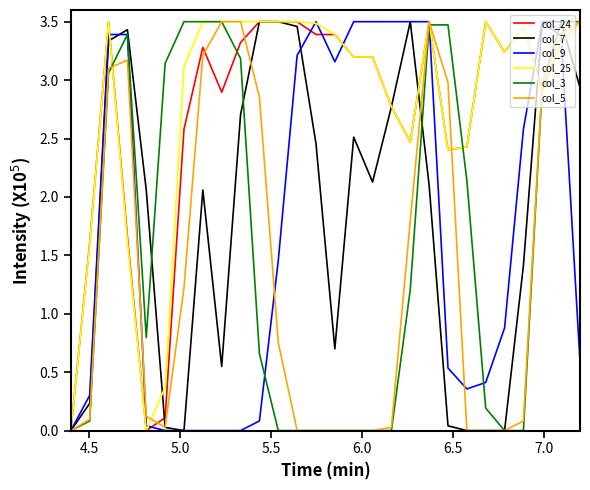

What are all the series names shown in the legend?

col_24, col_7, col_9, col_25, col_3, col_5